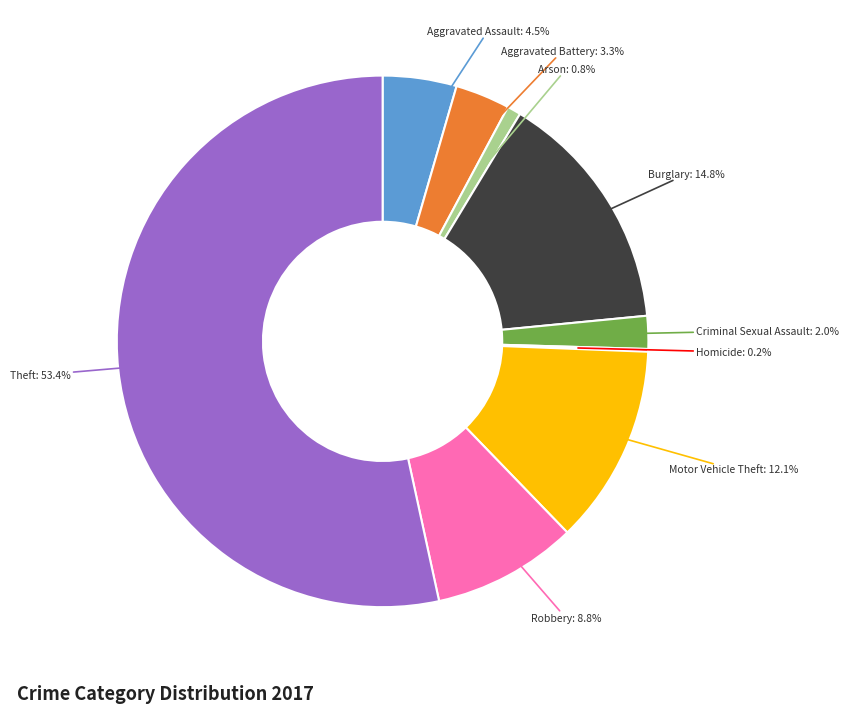

Is there any slice that represents more than half of the pie?

Yes